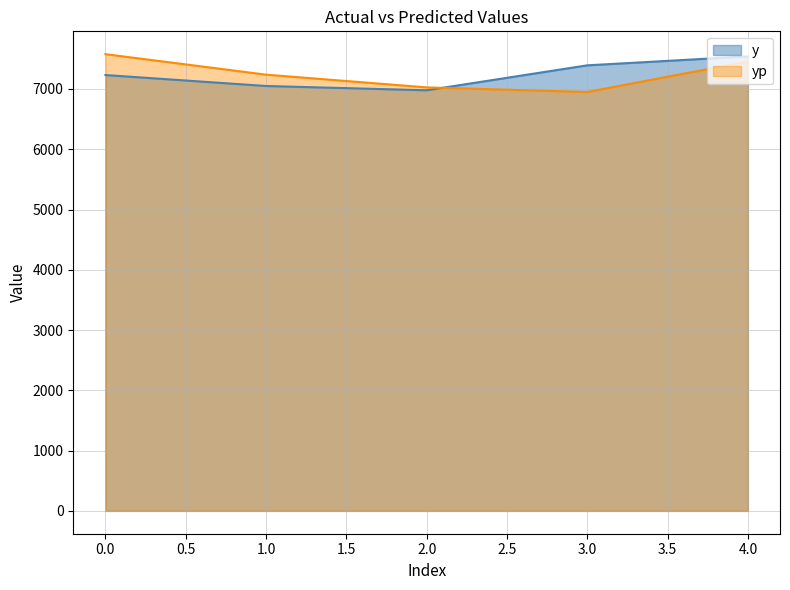

What is the total value across all series at 2?

14005.2